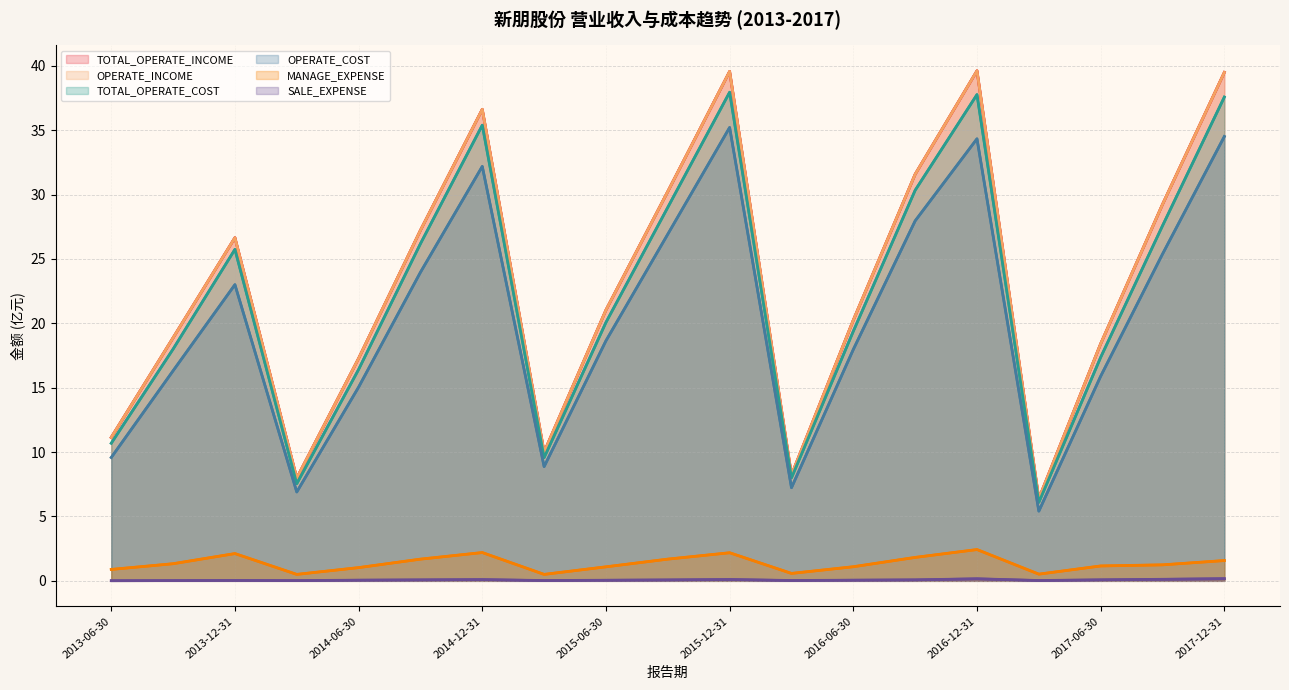

What is the difference between the highest and lowest values at 2015-12-31?

39.5